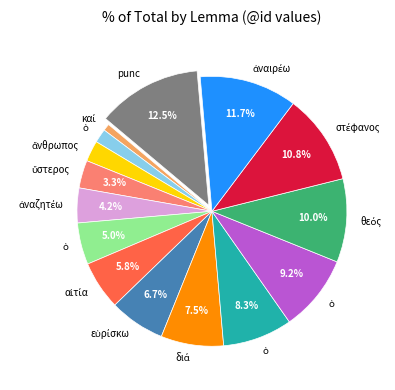

How many slices are in this pie chart?

15